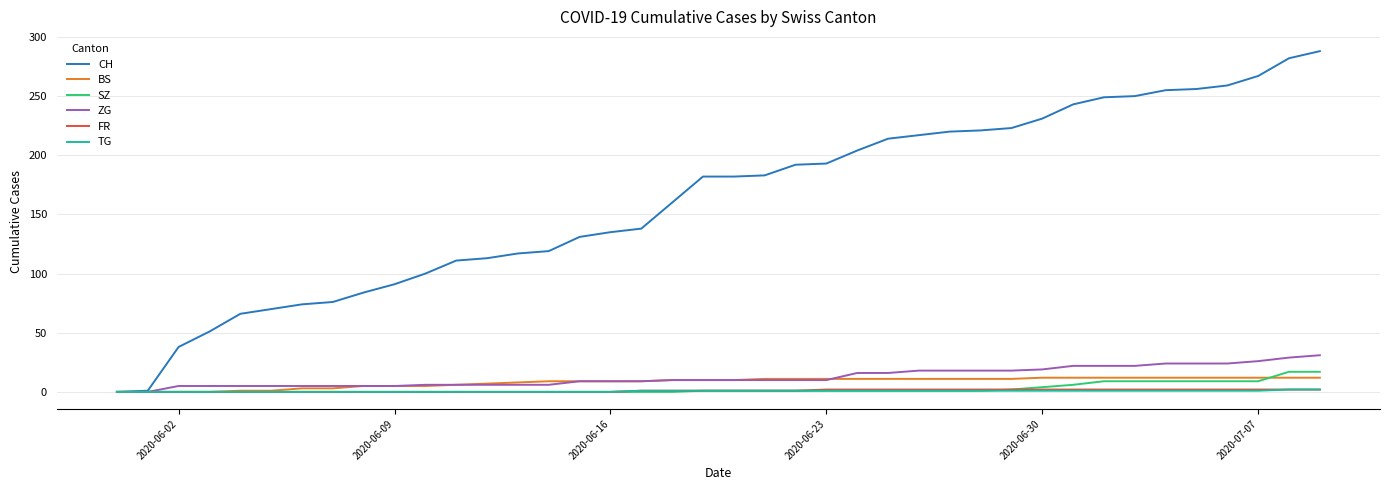

What is the difference between the maximum and minimum values in the BS series?

12